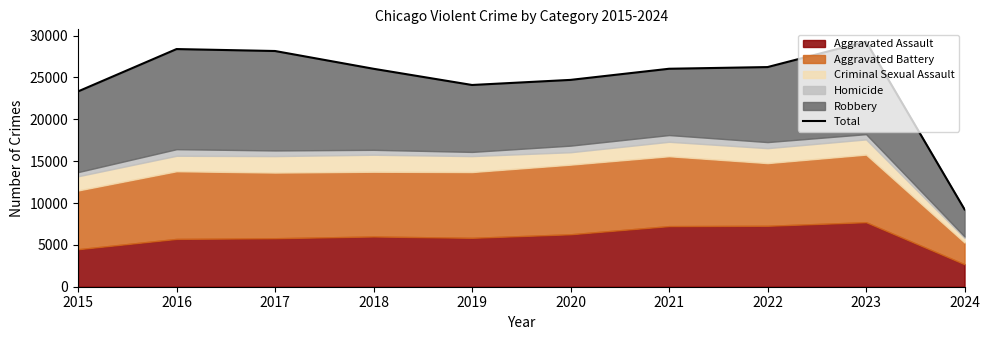

Is it true that the value at 2023 is 29285?

True